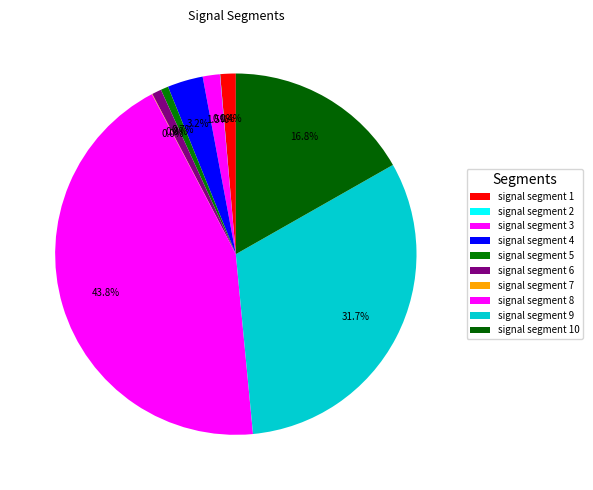

True or false: signal segment 5 accounts for 1% of the total.

True